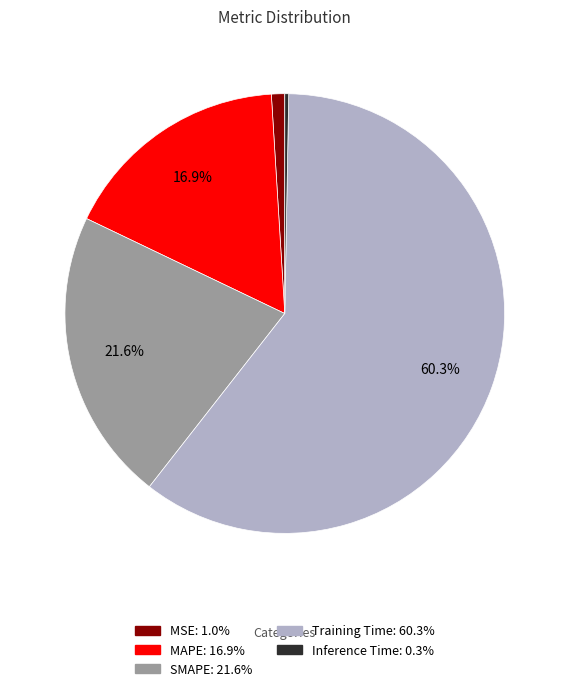

True or false: Inference Time accounts for 15% of the total.

False